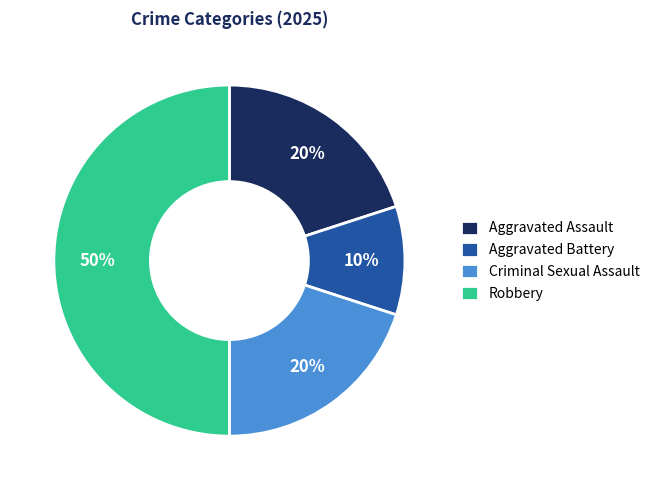

Do Aggravated Assault and Criminal Sexual Assault together represent more than half of the pie?

No